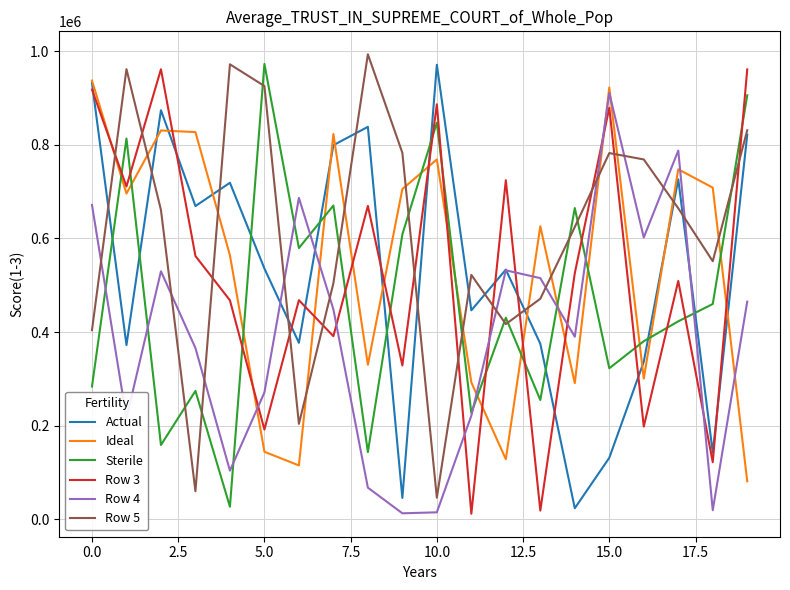

What is the maximum value for Row 5?

993867